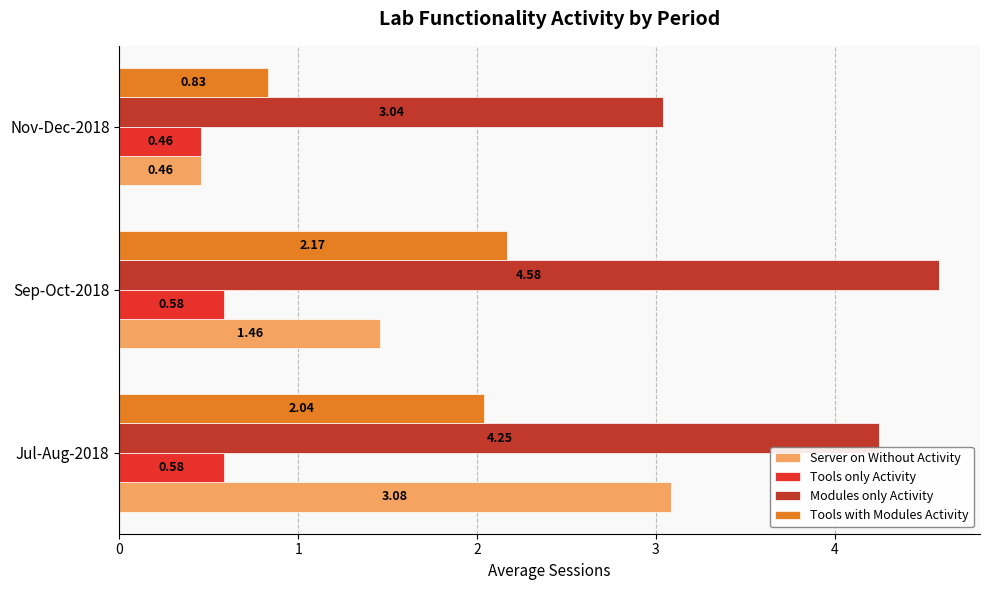

What is the difference between the maximum and minimum values in the Server on Without Activity series?

2.6